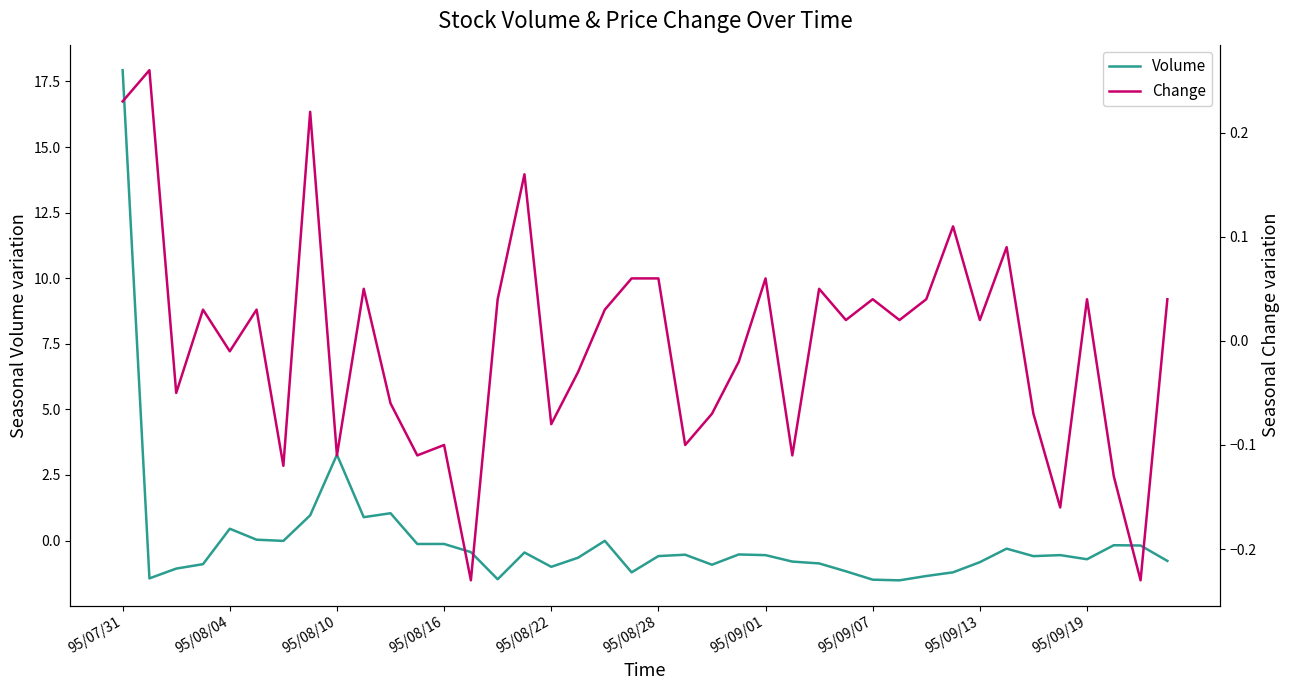

What is the difference between the second highest and second lowest values in the Change series?

0.5